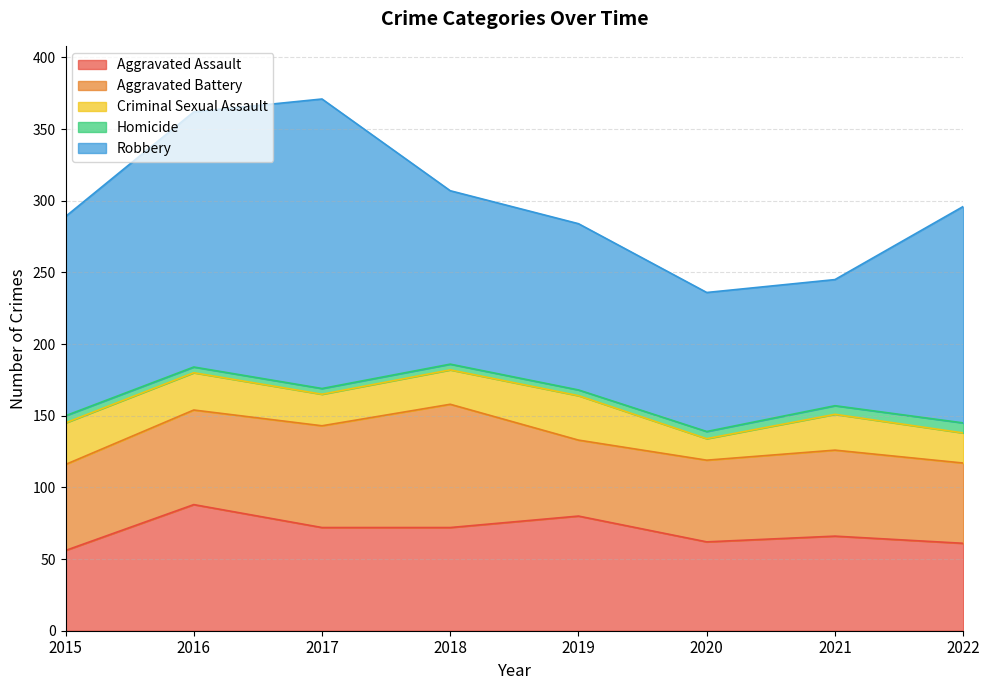

What is the value of the Aggravated Assault point at the 1st from the left?

56